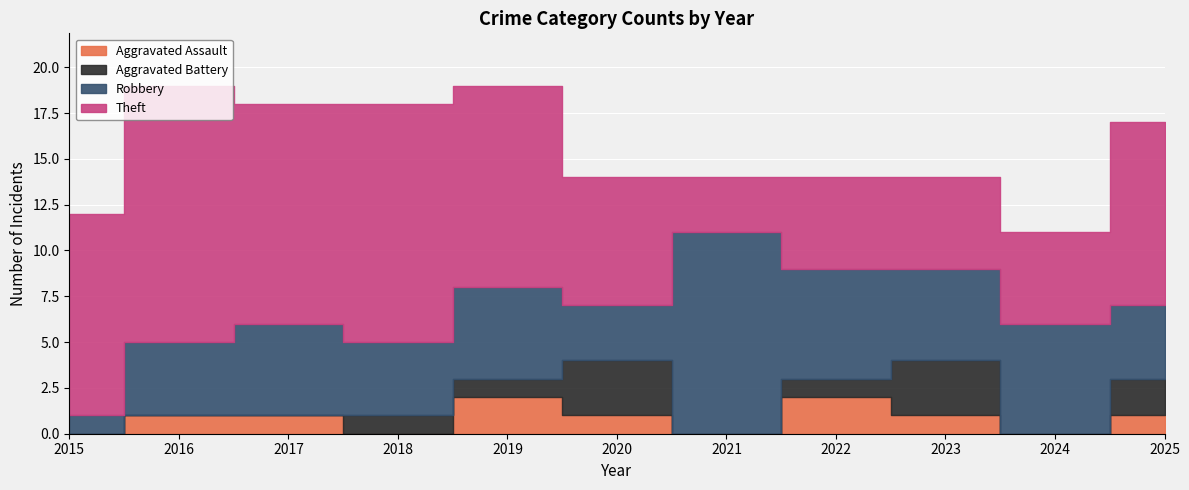

True or false: Aggravated Battery has a value of 3 at 2023.

True